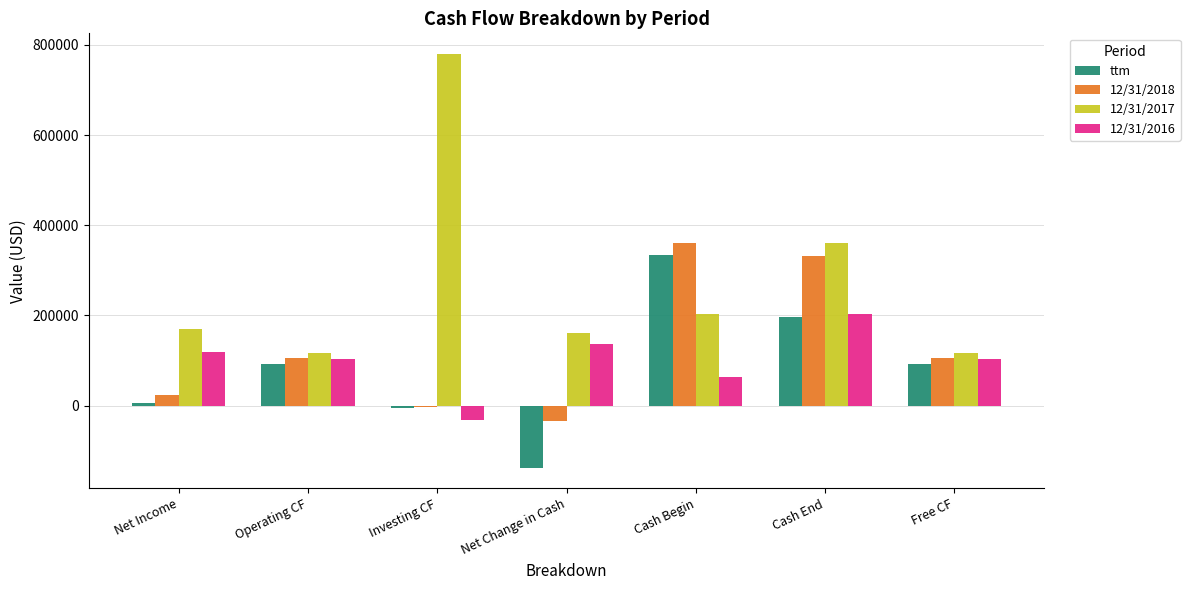

Reading left to right, extract all data points from this chart.

ttm: 4938	93289	-4142	-137735	335061	197326	93289
12/31/2018: 24258	106395	-3465	-34095	360826	332373	106395
12/31/2017: 170594	116231	779933	161513	202592	360826	116231
12/31/2016: 119268	103160	-32373	136083	63151	202592	103160